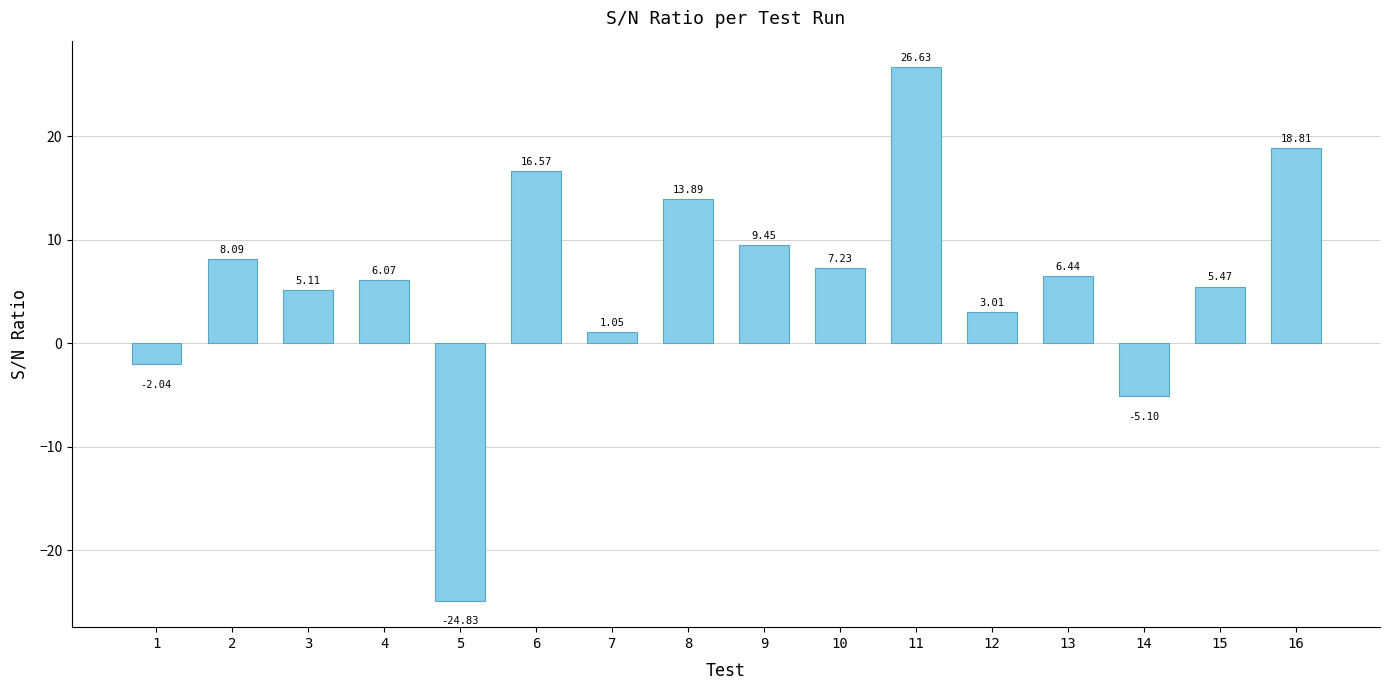

Which category has the lowest value across all series?

5